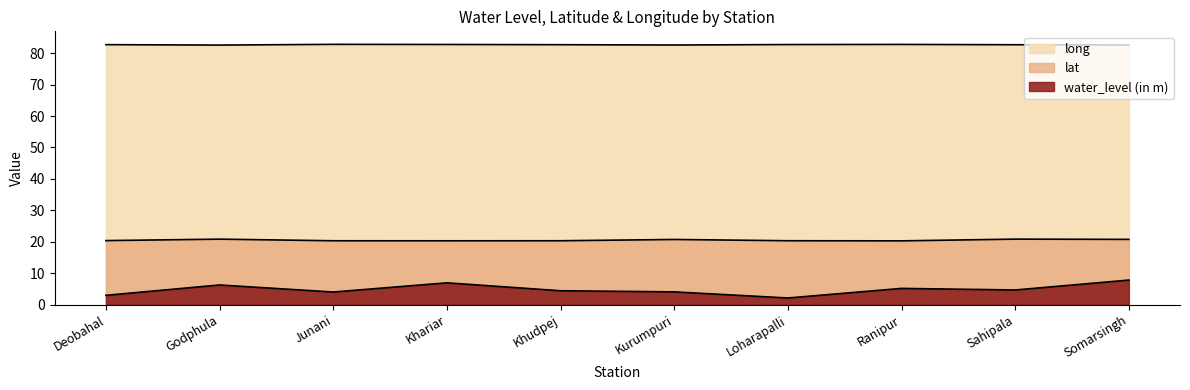

The value of long at Loharapalli is 82.7. True or false?

True